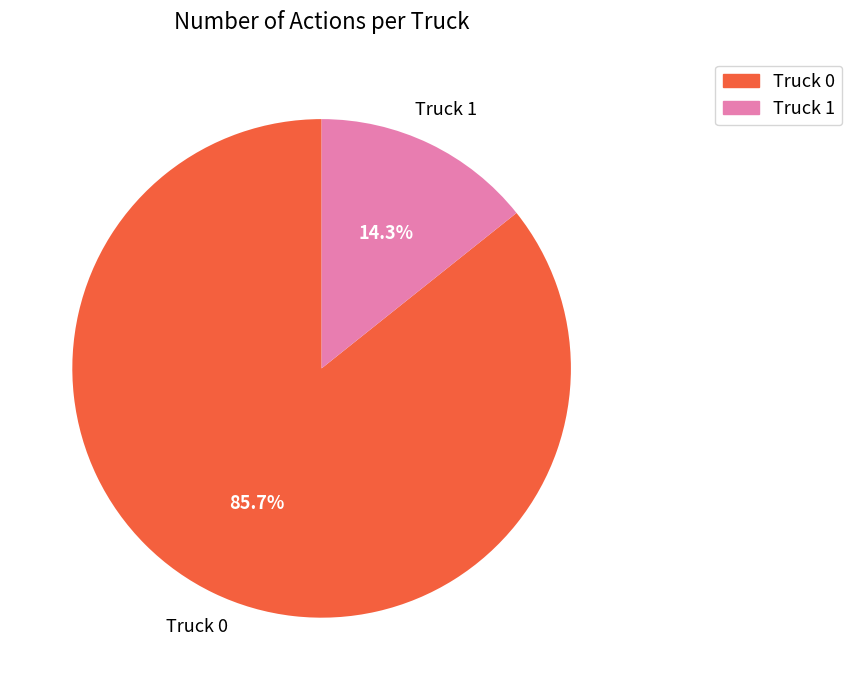

To the nearest percent, what is the combined percentage of Truck 0 and Truck 1?

100%